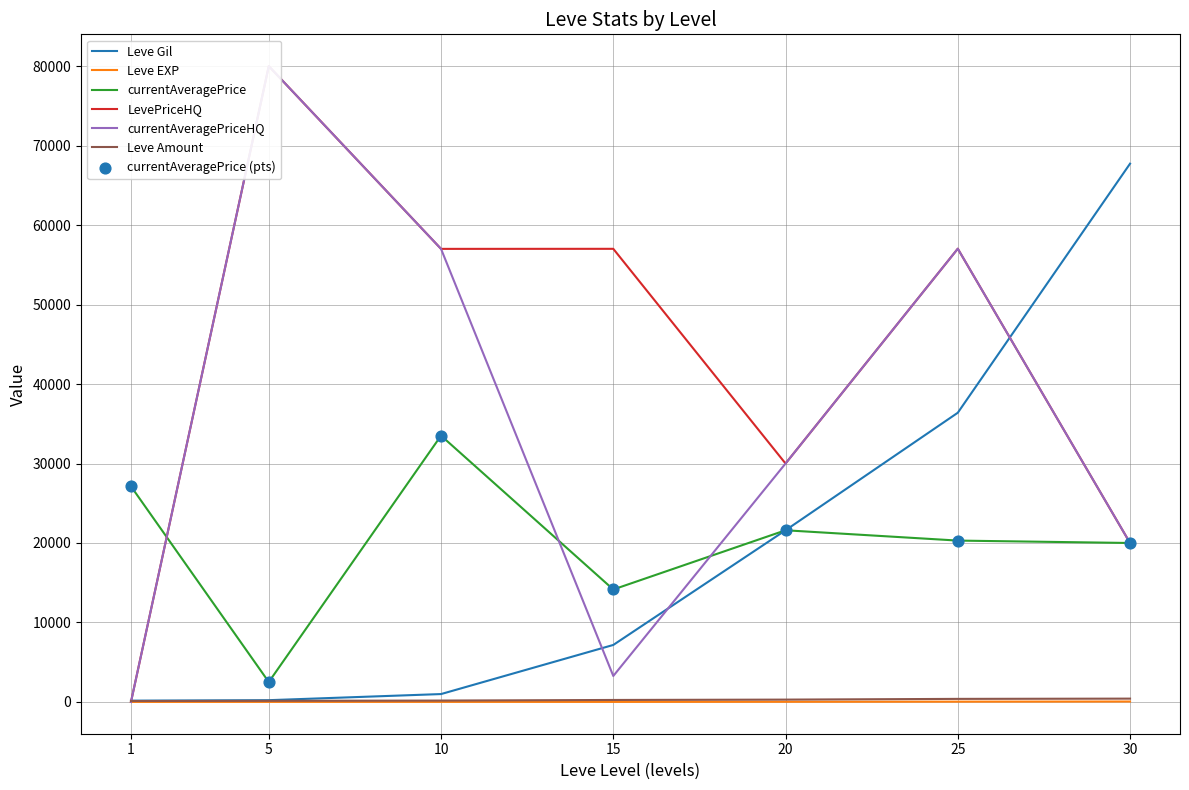

What are all the series names shown in the legend?

Leve Gil, Leve EXP, currentAveragePrice, LevePriceHQ, currentAveragePriceHQ, Leve Amount